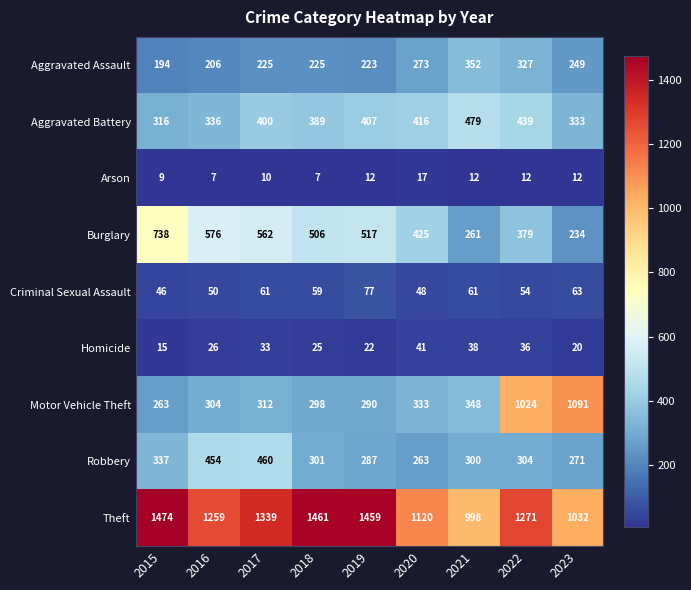

What is the difference between the Arson values at 2020 and 2019?

5